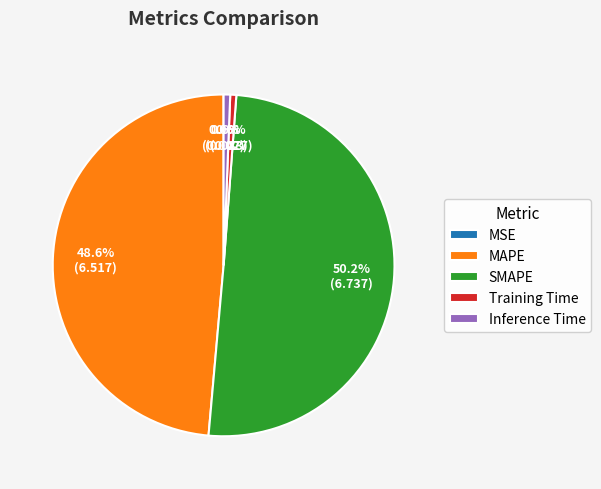

What percentage is NOT represented by MAPE?

51.4%